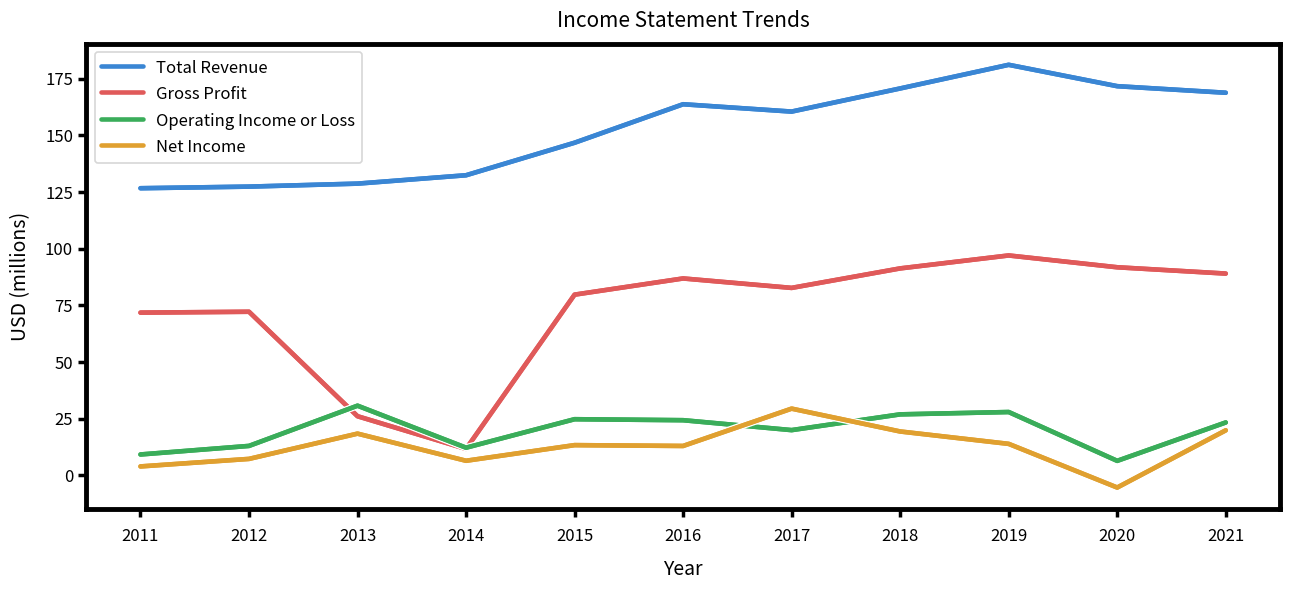

True or false: Operating Income or Loss and Gross Profit intersect in this chart.

True